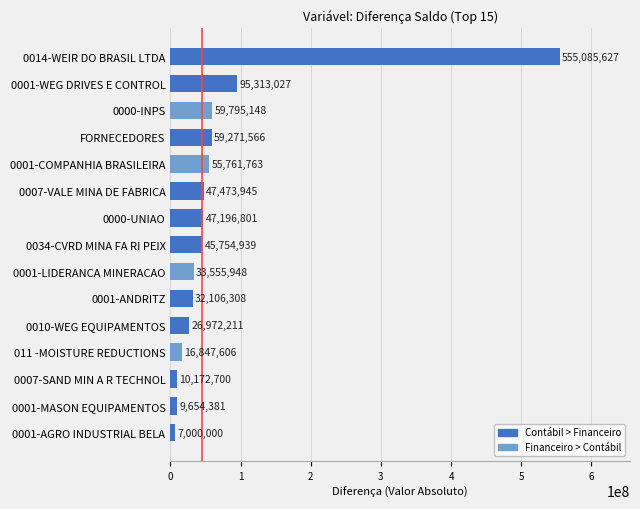

Reading top to bottom, extract all data points from this chart.

555085627	95313027	59795148	59271566	55761763	47473945	47196801	45754939	33555948	32106308	26972211	16847606	10172700	9654381	7000000